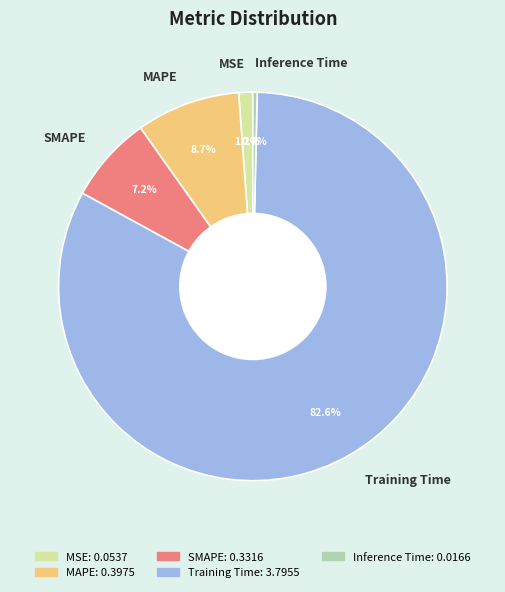

Rank the categories by value from lowest to highest.

Inference Time, MSE, SMAPE, MAPE, Training Time